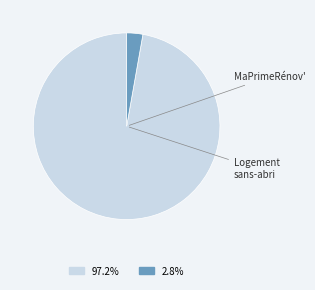

Does any single category account for the majority?

Yes